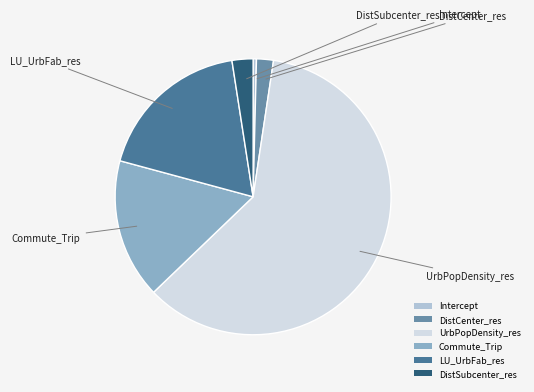

Does UrbPopDensity_res represent more than half of the total?

Yes